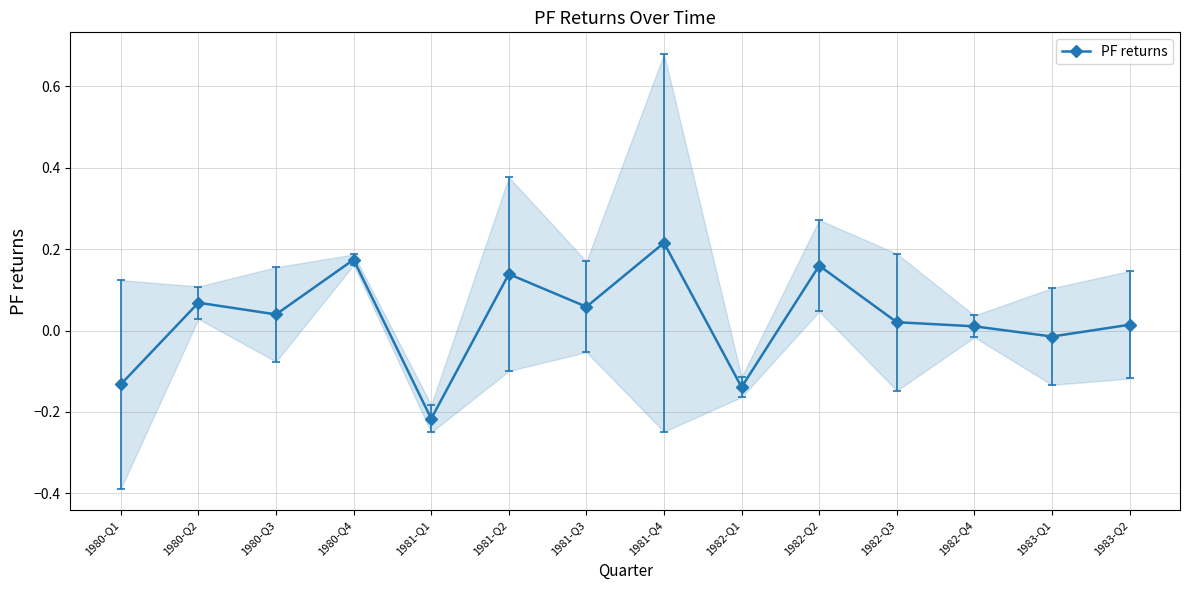

What is the label of the 9th point from the right?

1981-Q2